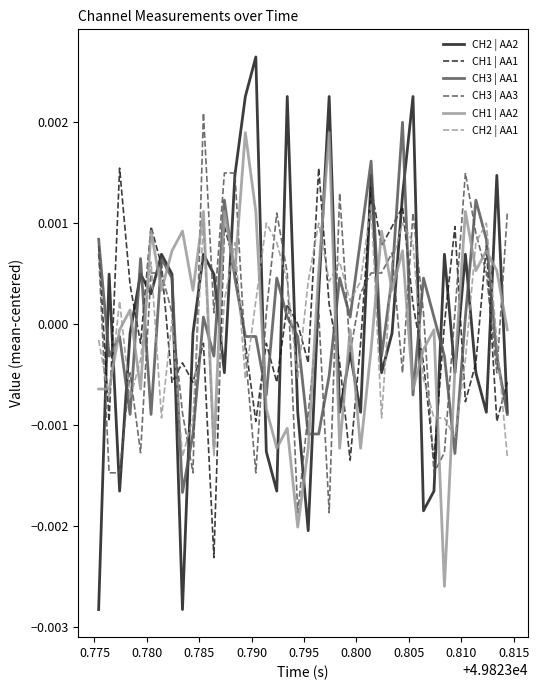

True or false: CH2 | AA1 and CH1 | AA1 cross at least once.

True